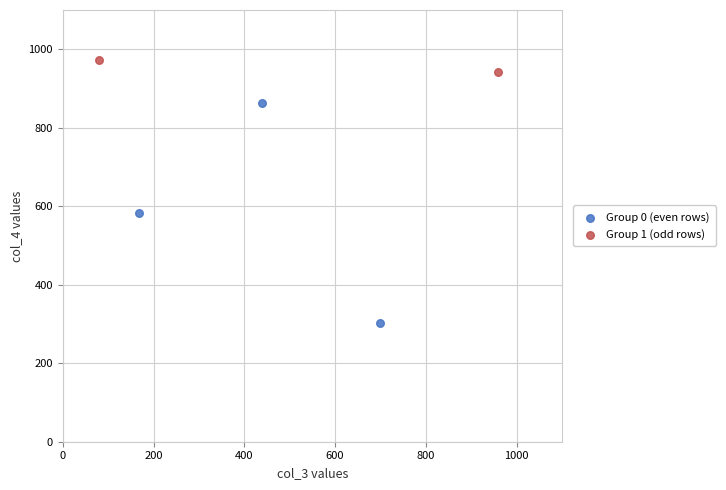

What are all the series names shown in the legend?

Group 0 (even rows), Group 1 (odd rows)